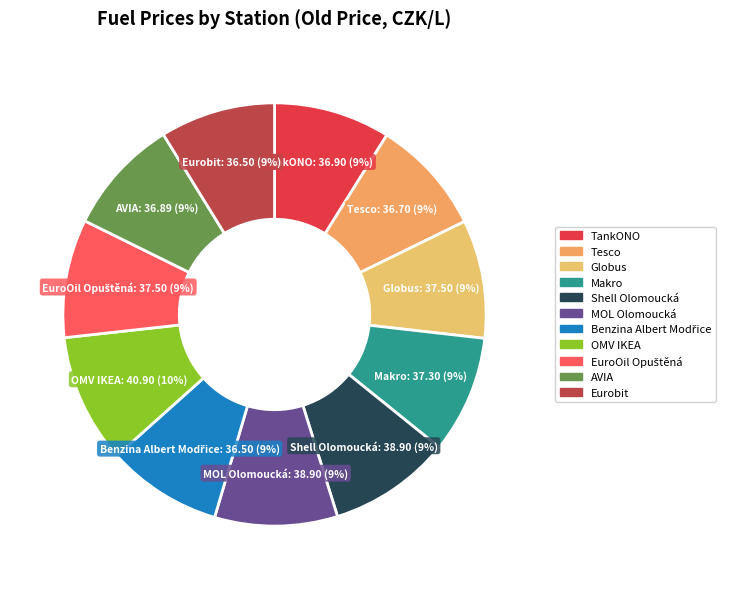

The Makro slice represents 9% of the pie. True or false?

True